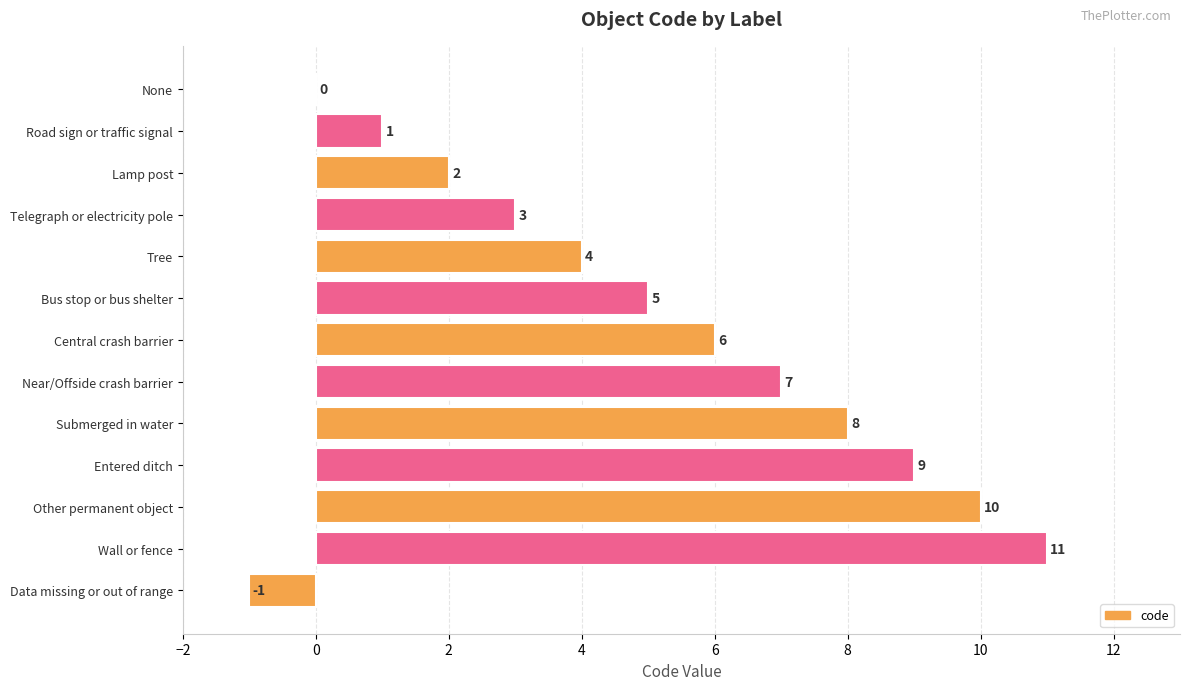

Which label corresponds to the largest value in the chart?

Wall or fence